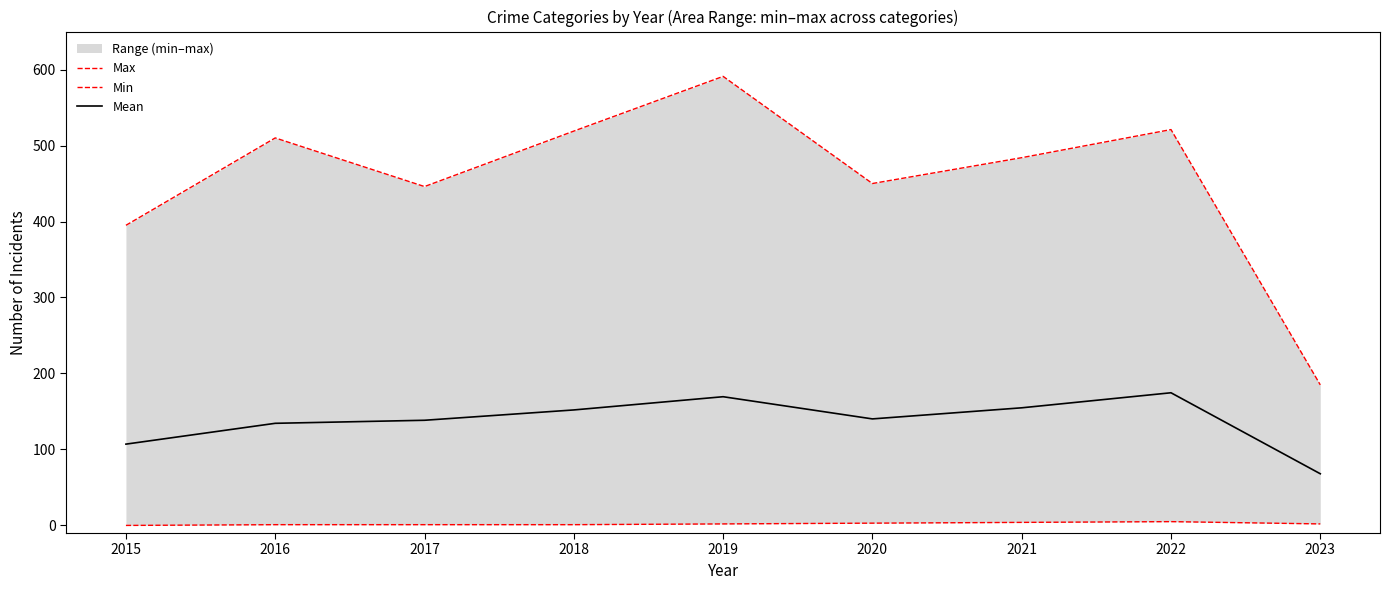

What is the spread (max minus min) of values at 2020?

447.0